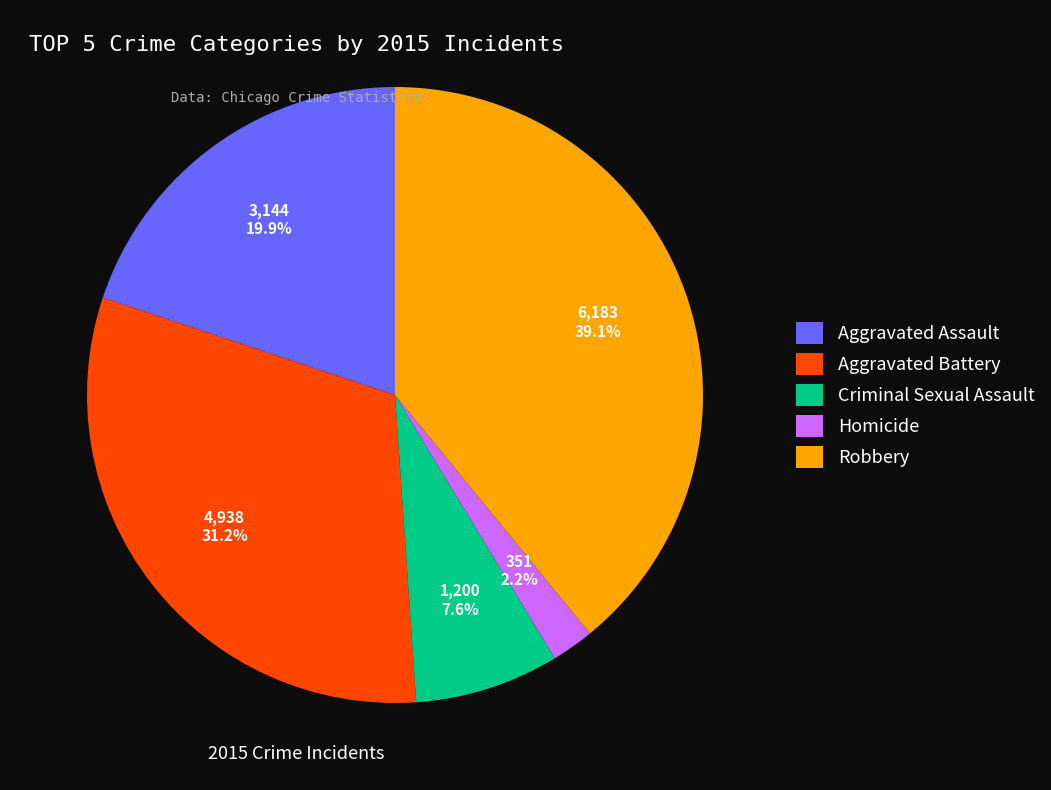

Which slice is the smallest?

Homicide